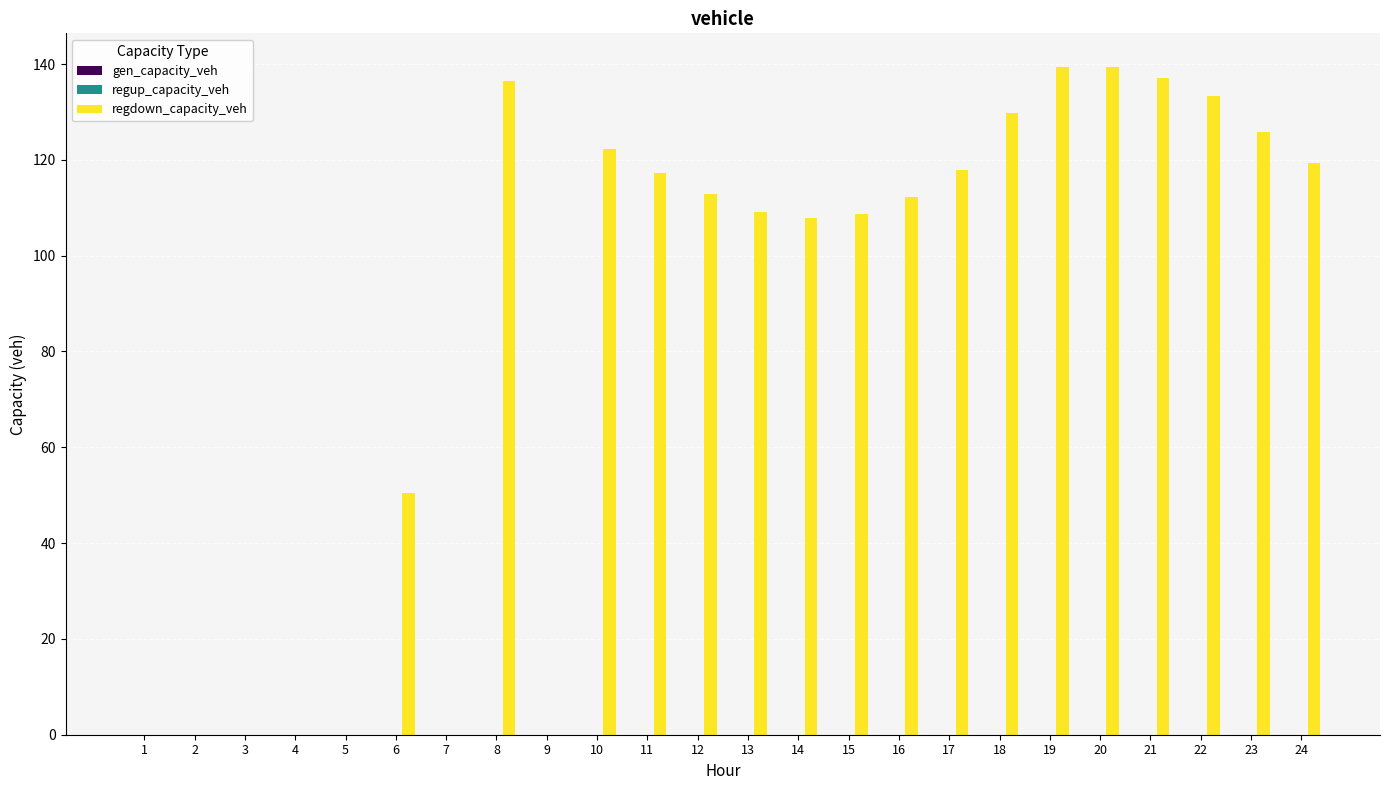

What is the greatest value displayed?

139.4